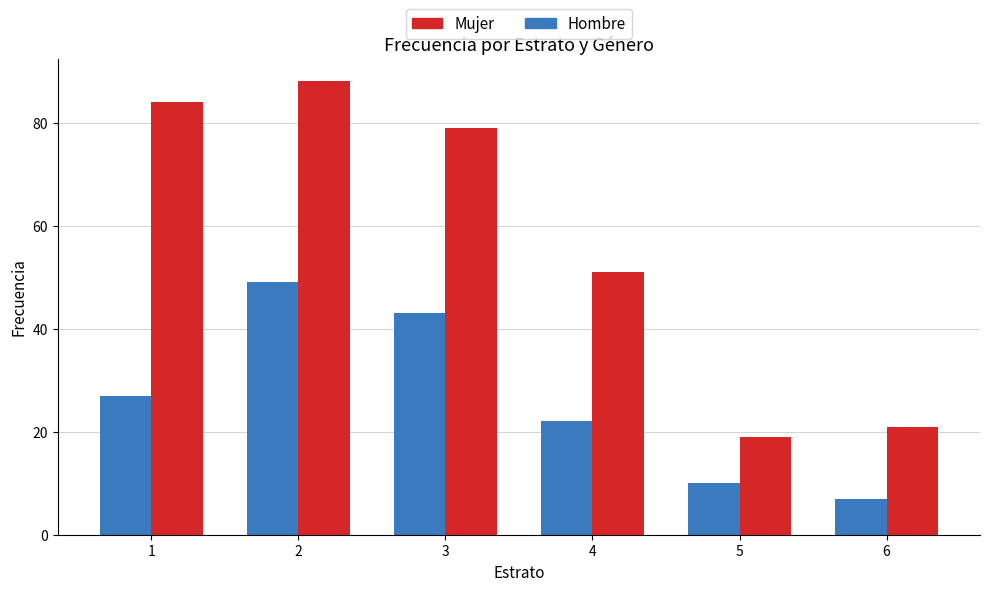

List the series in order of their peak value, lowest first.

Hombre, Mujer